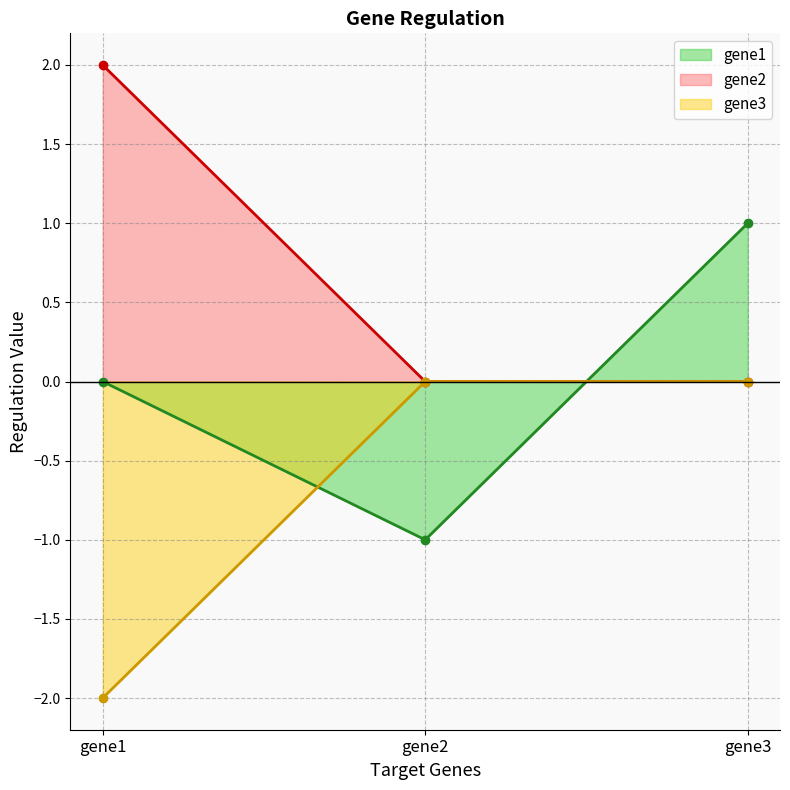

What is the sum of the gene3 values at gene1 and gene2?

-2